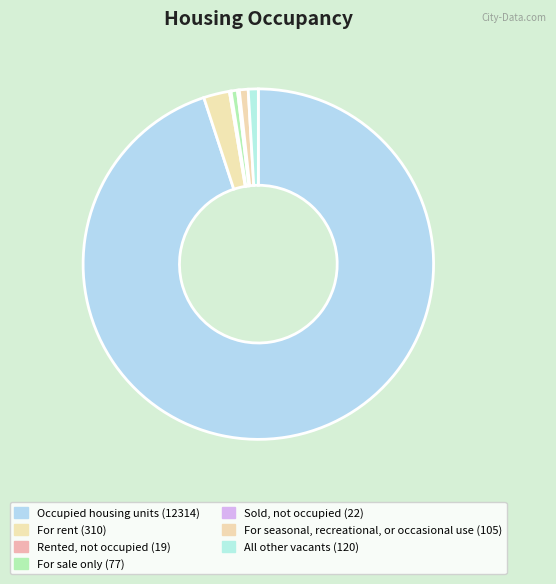

Which slice represents more than half of the pie?

Occupied housing units